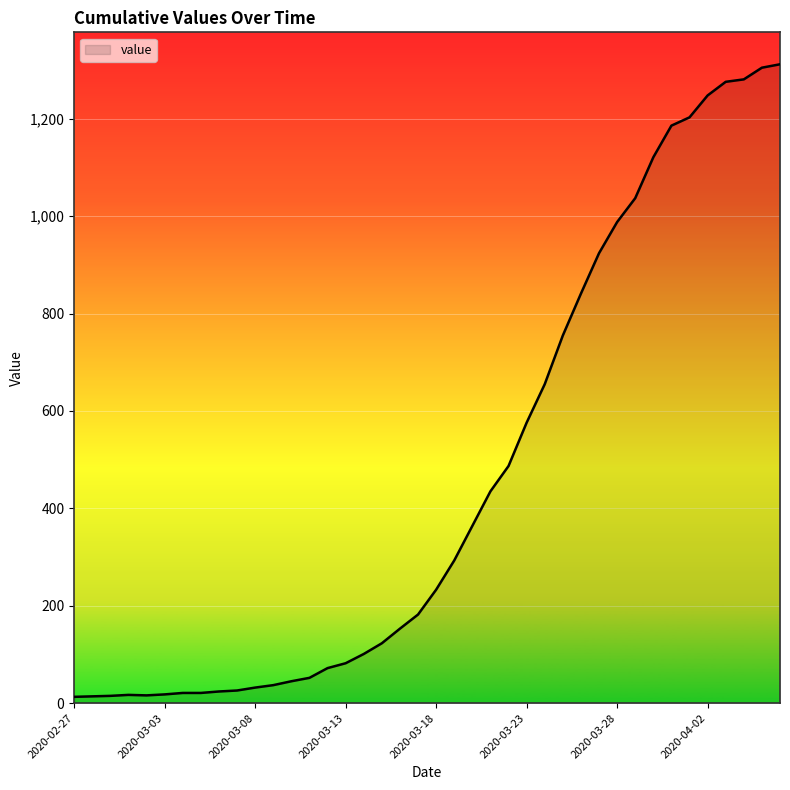

What is the difference between the maximum and minimum values?

1299